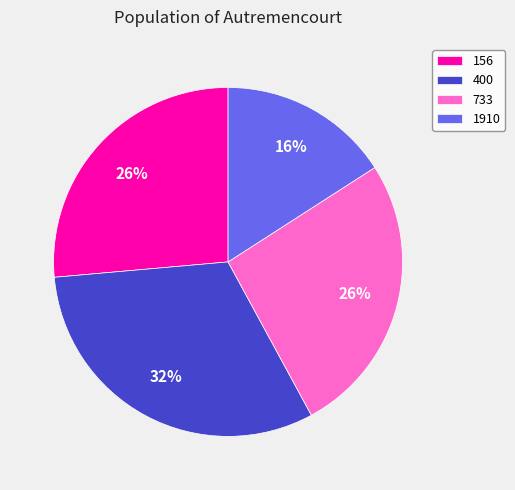

What percentage is the 400 slice, to the nearest percent?

32%